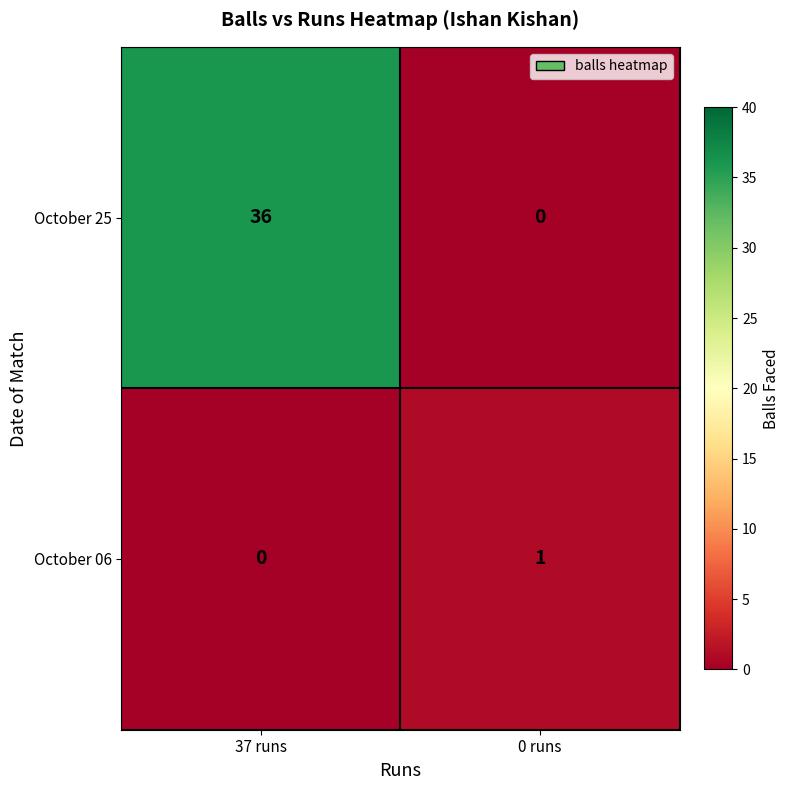

Which category has the highest value across all series?

37 runs